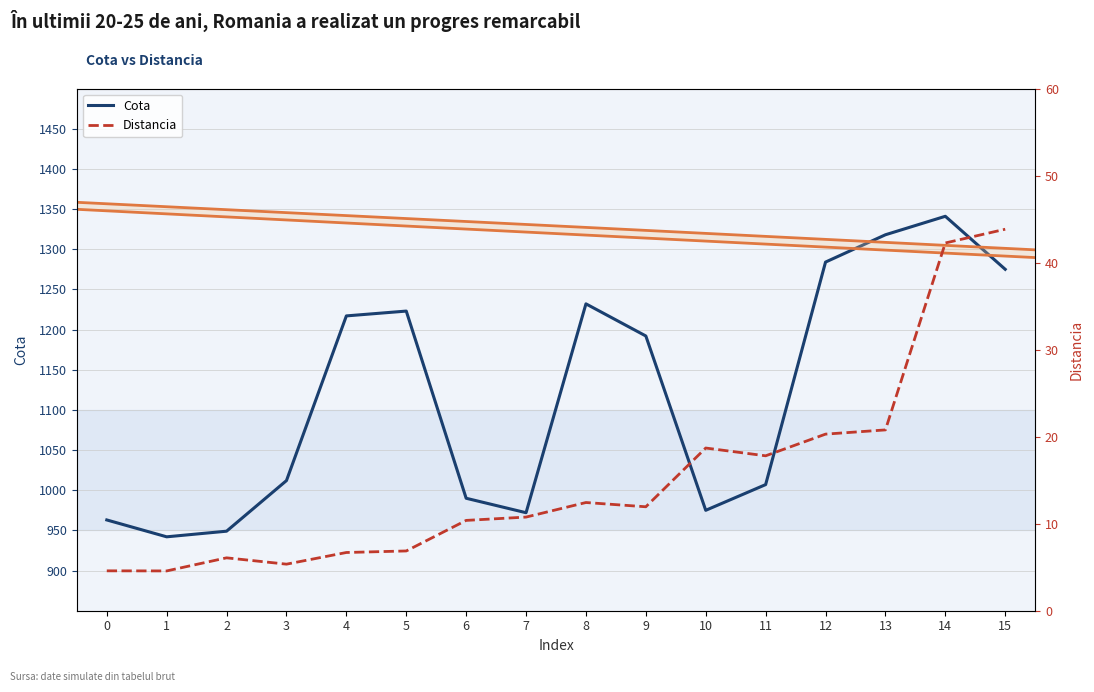

How many interior local peaks does the Distancia series have?

3